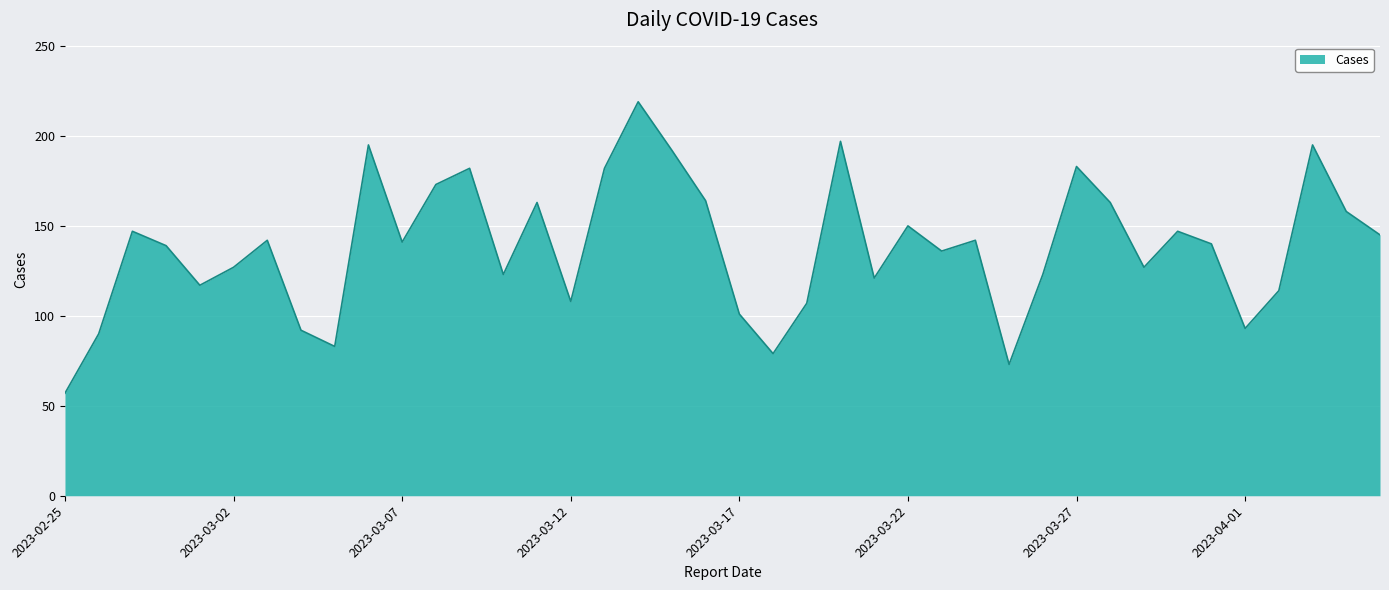

What is the greatest value displayed?

219